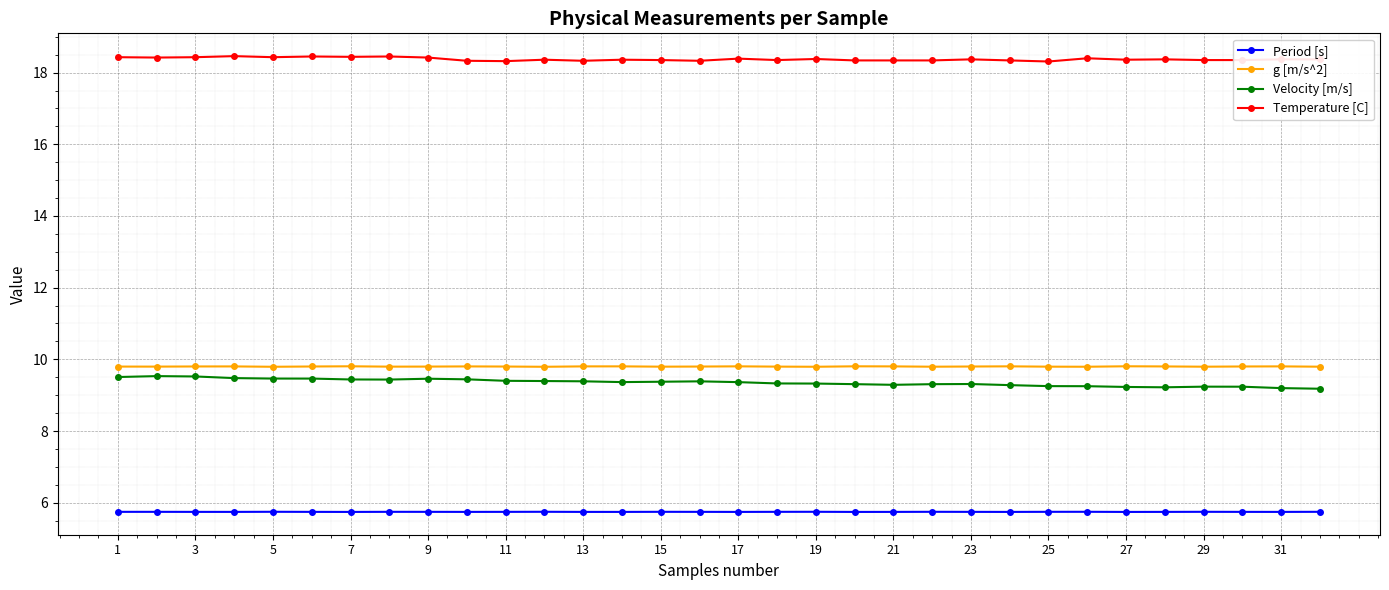

True or false: Period [s] and Velocity [m/s] intersect in this chart.

False